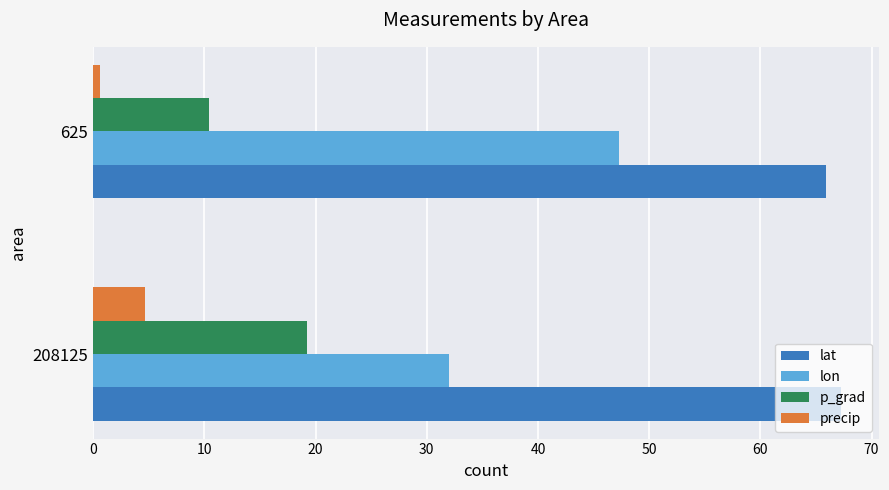

What are all the series names shown in the legend?

lat, lon, p_grad, precip